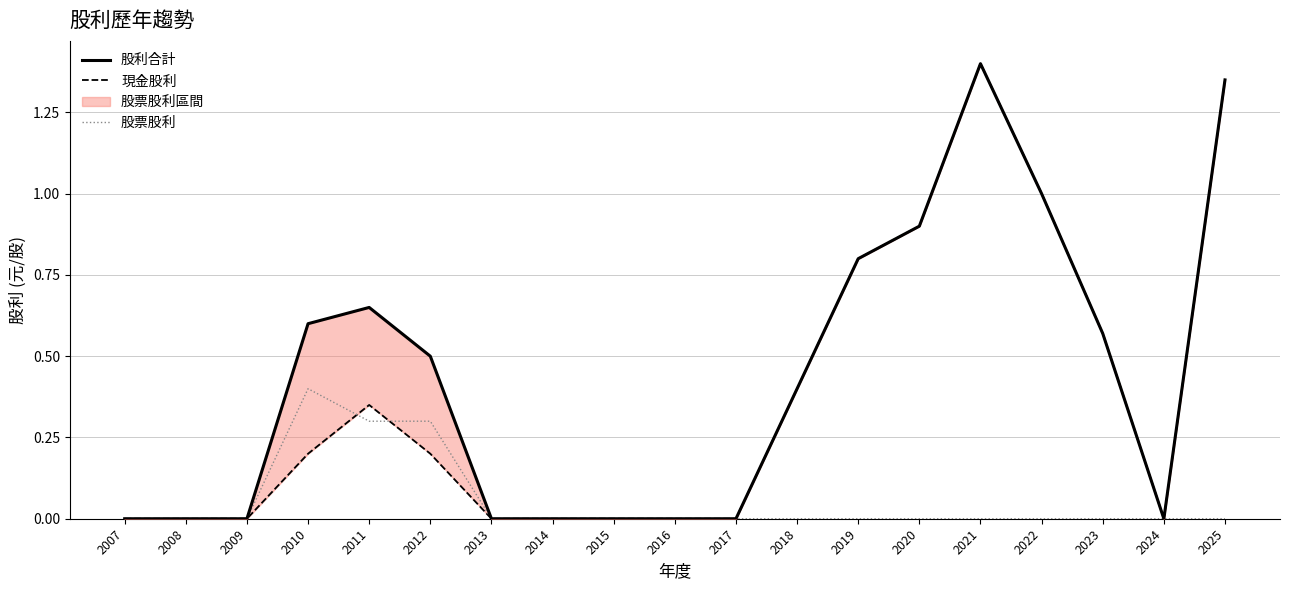

True or false: 股票股利 and 現金股利 cross at least once.

True